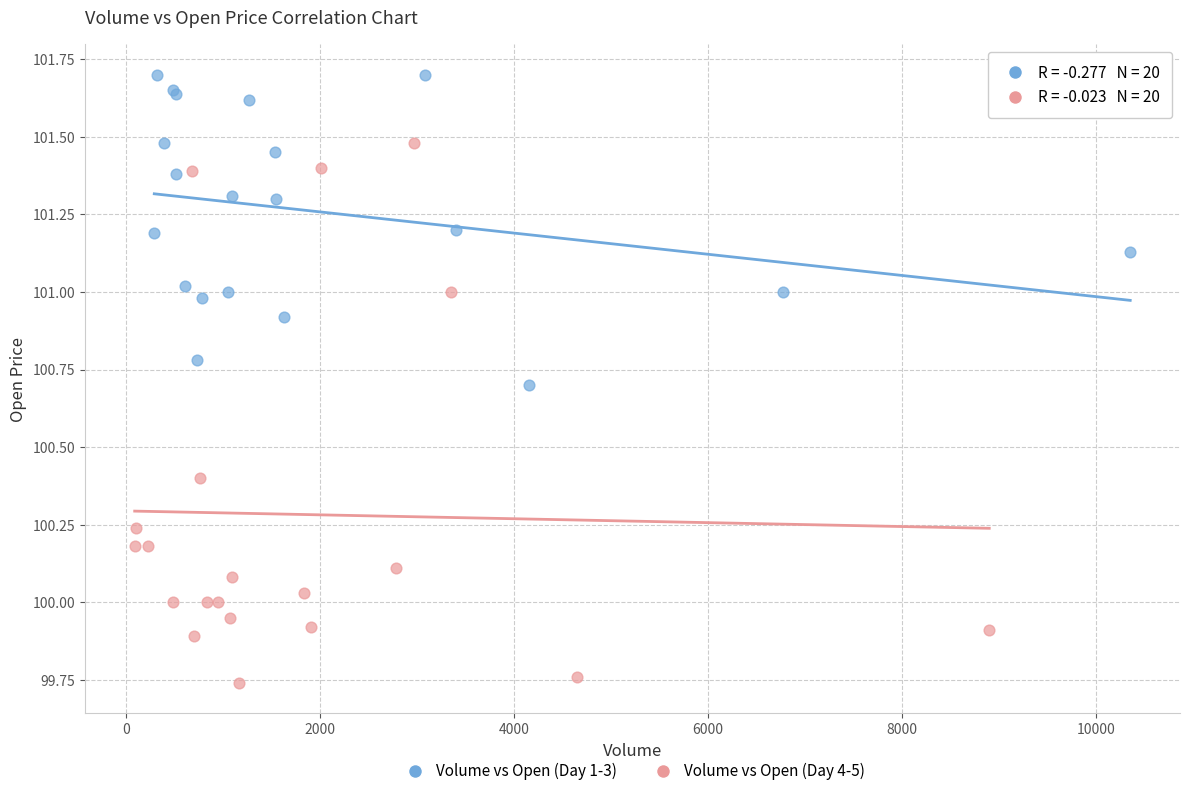

Which series has the largest Y range (max minus min)?

Volume vs Open (Day 4-5)